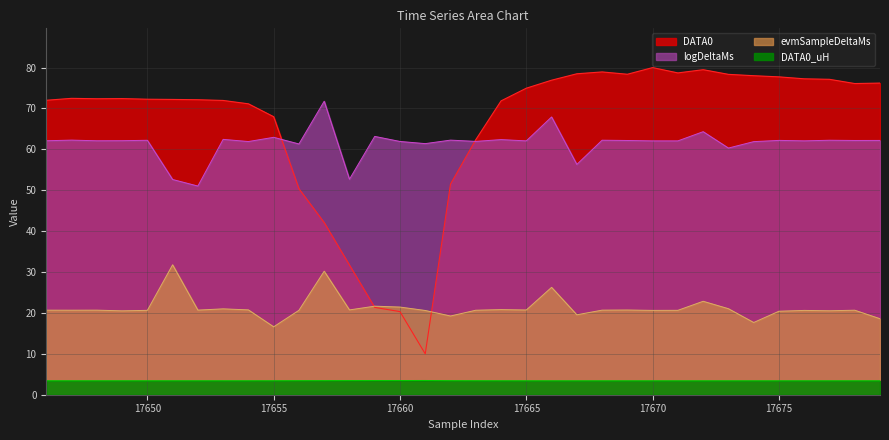

Which series changed the most between 17647 and 17677?

DATA0